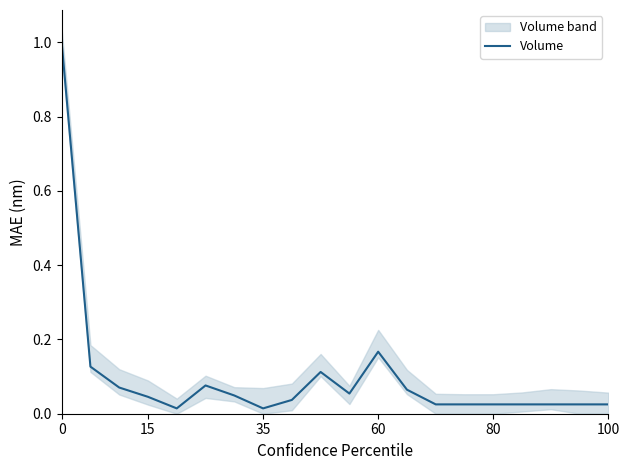

Reading left to right, list all the values displayed in this chart.

1.0	0.1	0.1	0.0	0.0	0.1	0.0	0.0	0.0	0.1	0.1	0.2	0.1	0.0	0.0	0.0	0.0	0.0	0.0	0.0